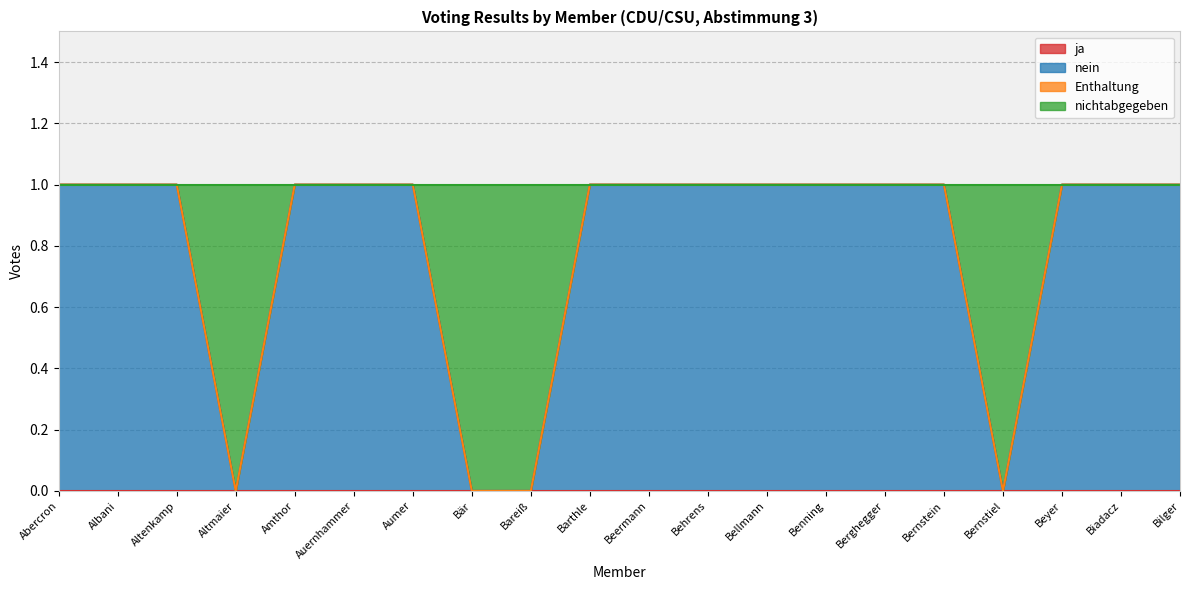

At which category is the sum across all series the highest?

Abercron